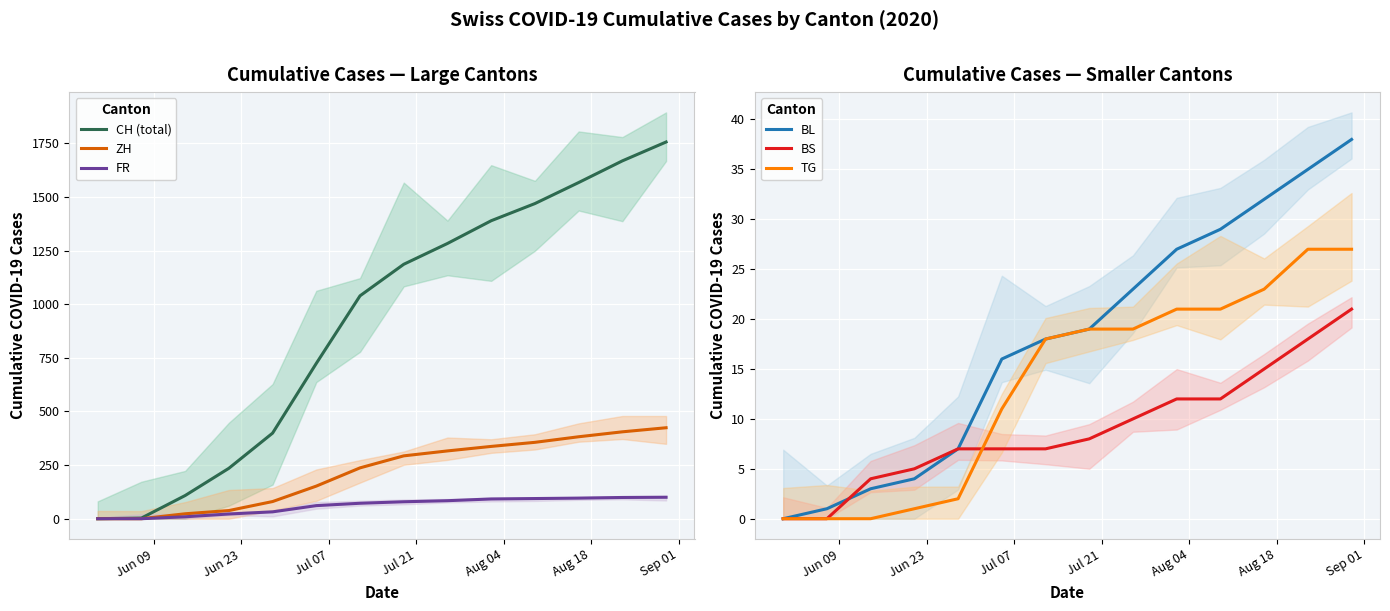

True or false: TG and FR cross at least once.

False